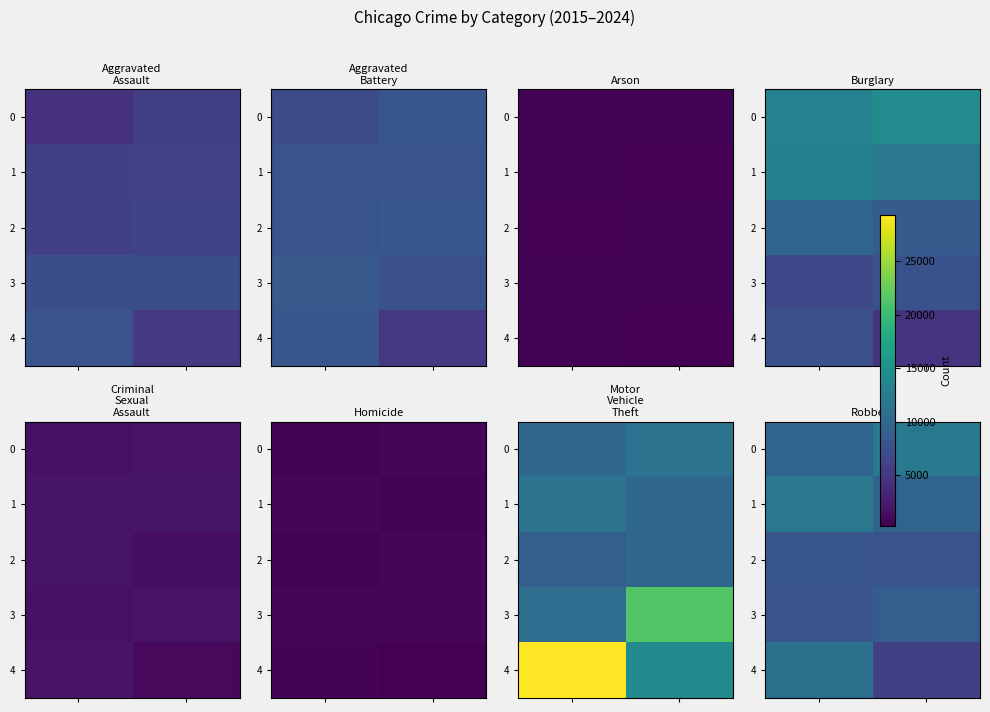

Which series has the largest range (max minus min)?

4